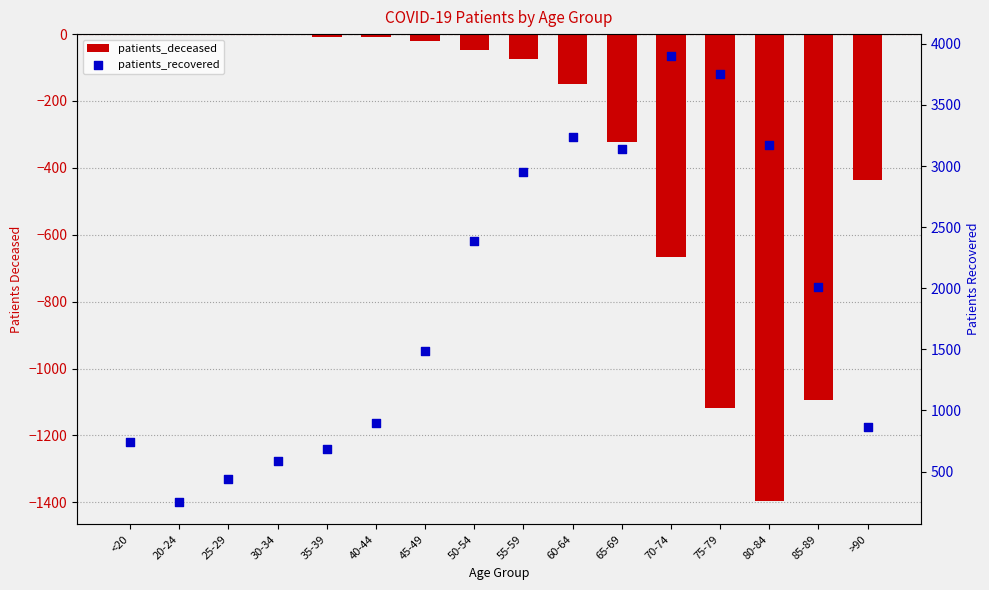

At which category is the sum across all series the highest?

70-74